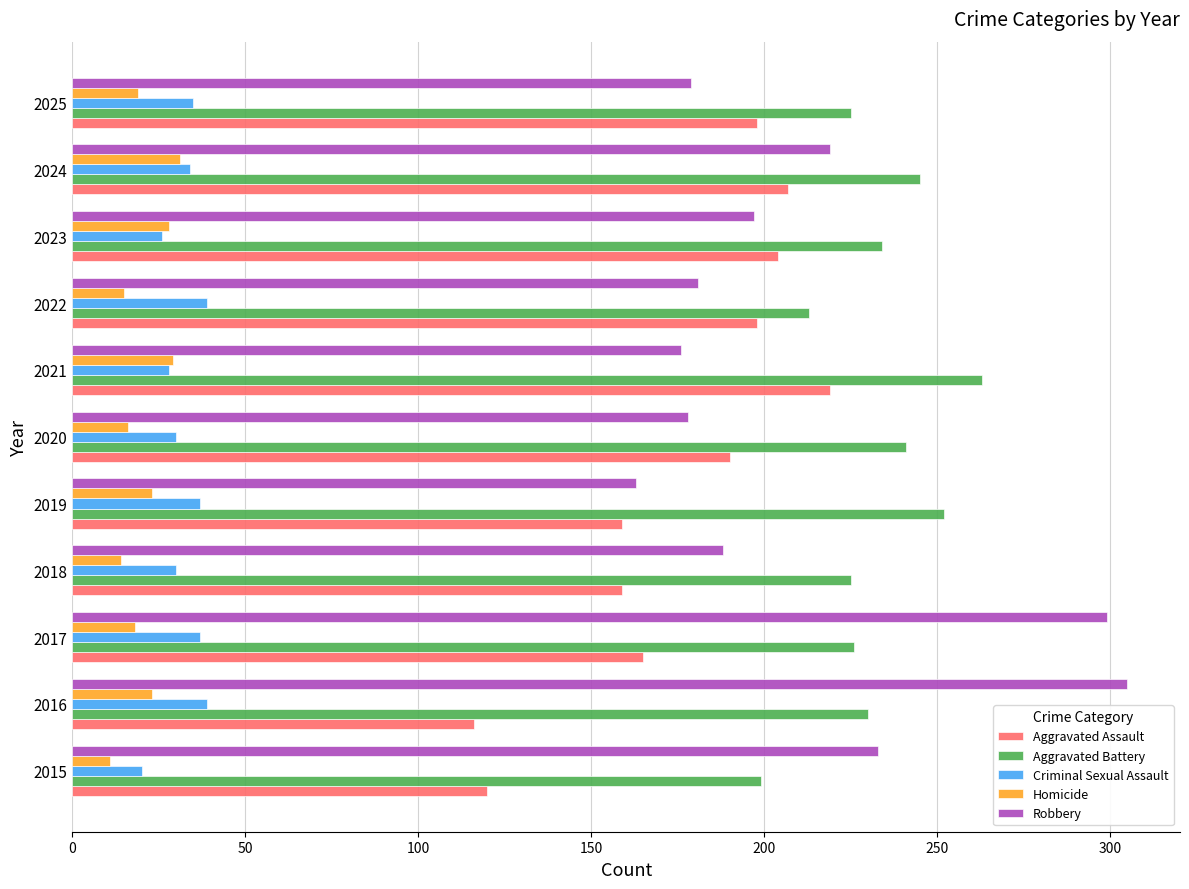

What is the maximum value shown in the chart?

305